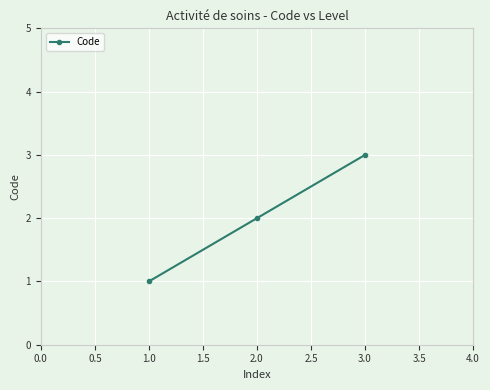

What is the label of the 3rd point from the left?

3.0